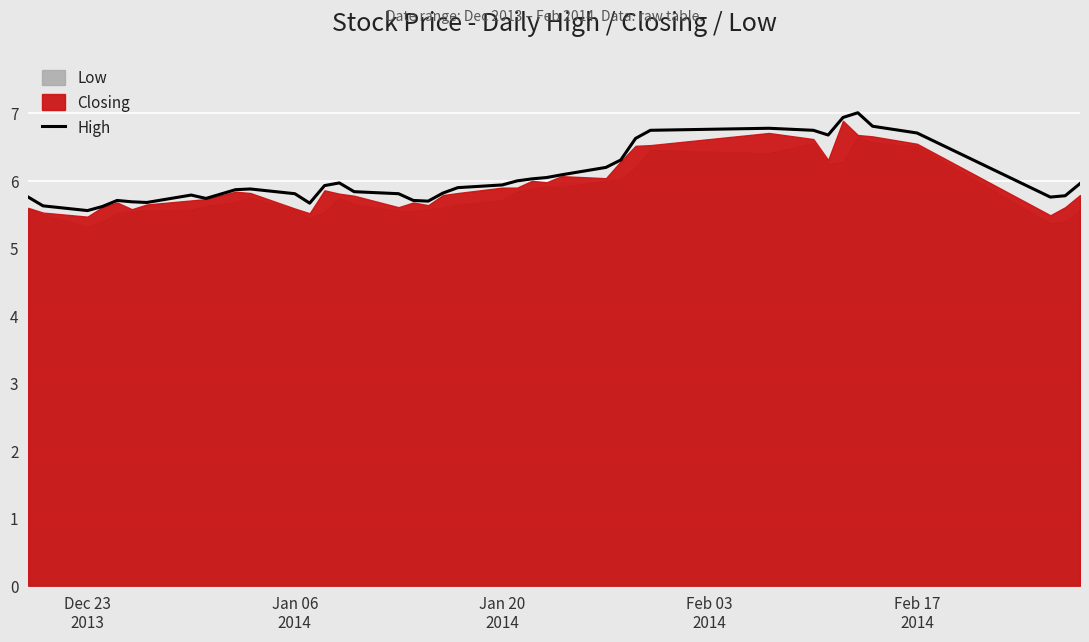

What is the maximum value for High?

7.0